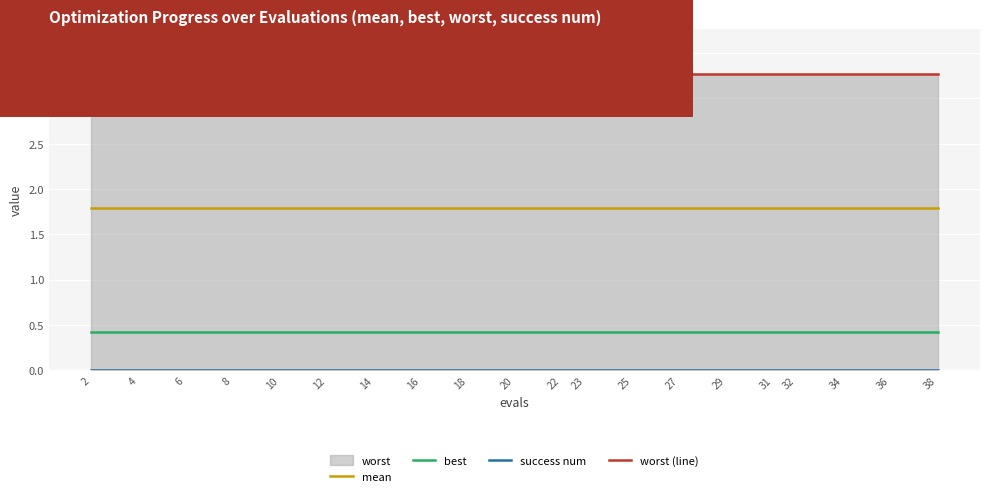

Which series changed the most between 6 and 8?

mean